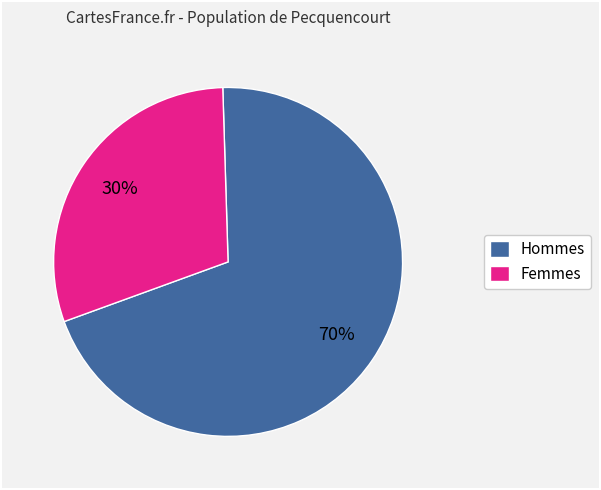

Is there any slice that represents more than half of the pie?

Yes